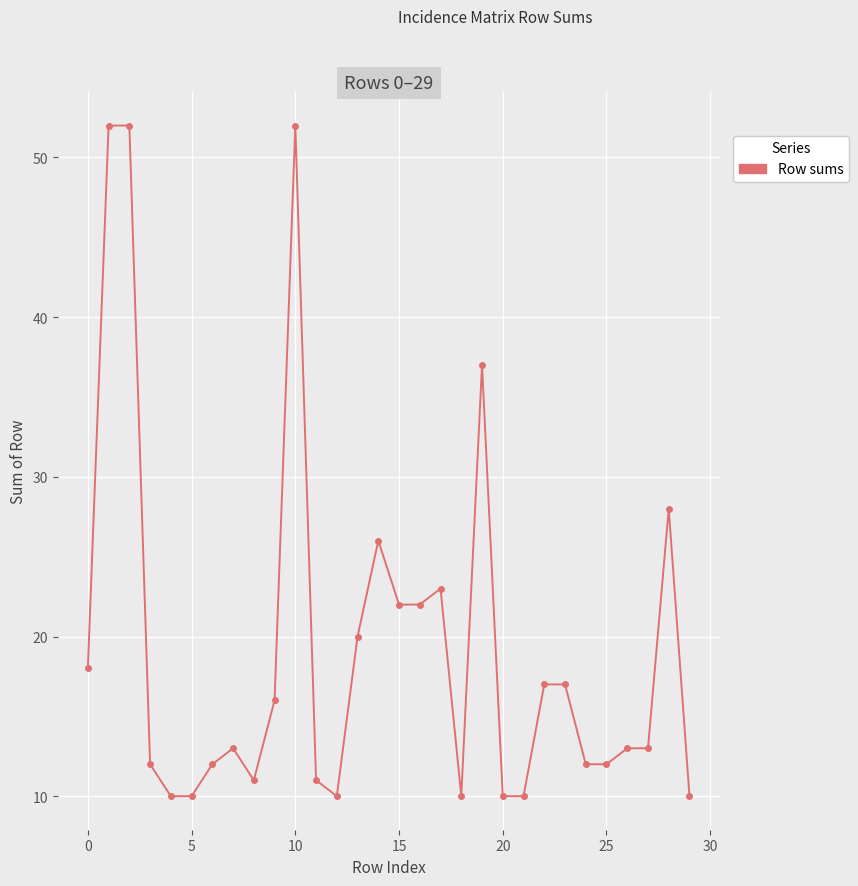

Does the chart have visible grid lines?

Yes